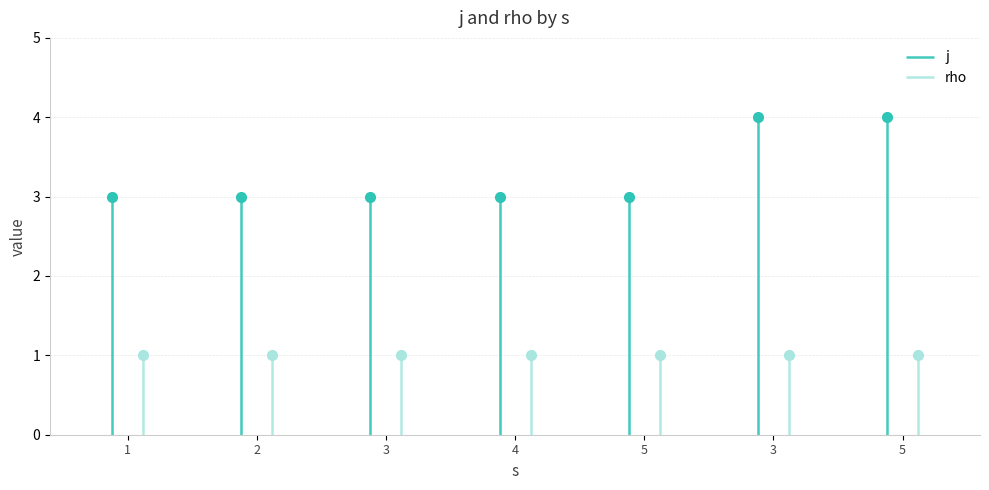

Reading left to right, extract all data points from this chart.

j: 1=3	2=3	3=3	4=3	5=3	3=4	5=4
rho: 1=1	2=1	3=1	4=1	5=1	3=1	5=1